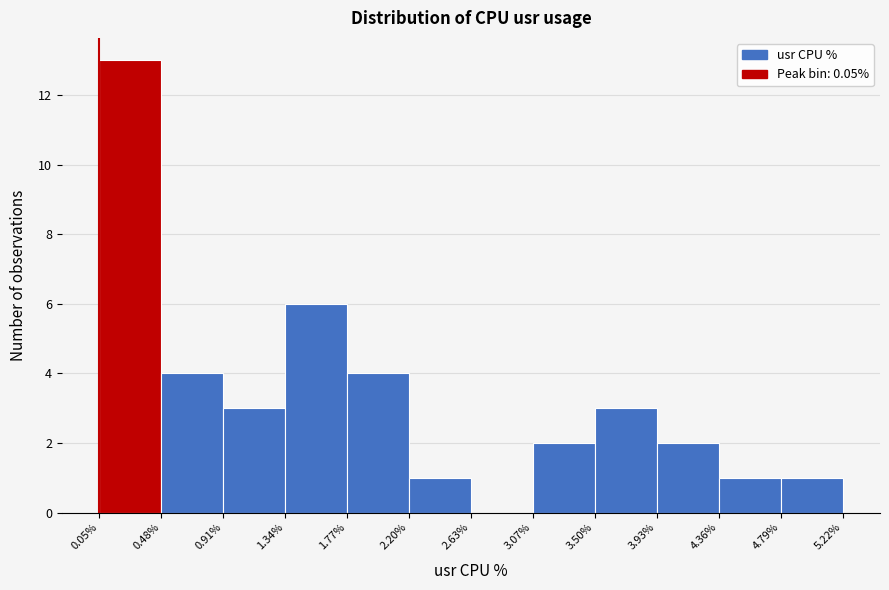

Which range on the x-axis has the tallest bar?

0.05% to 0.48%